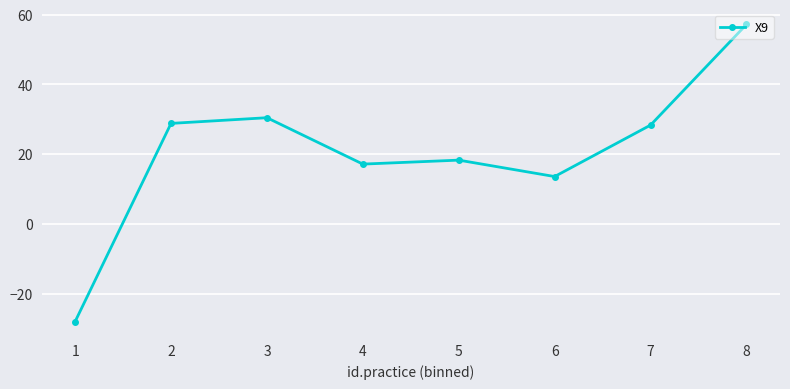

What is the sum of all values?

165.8